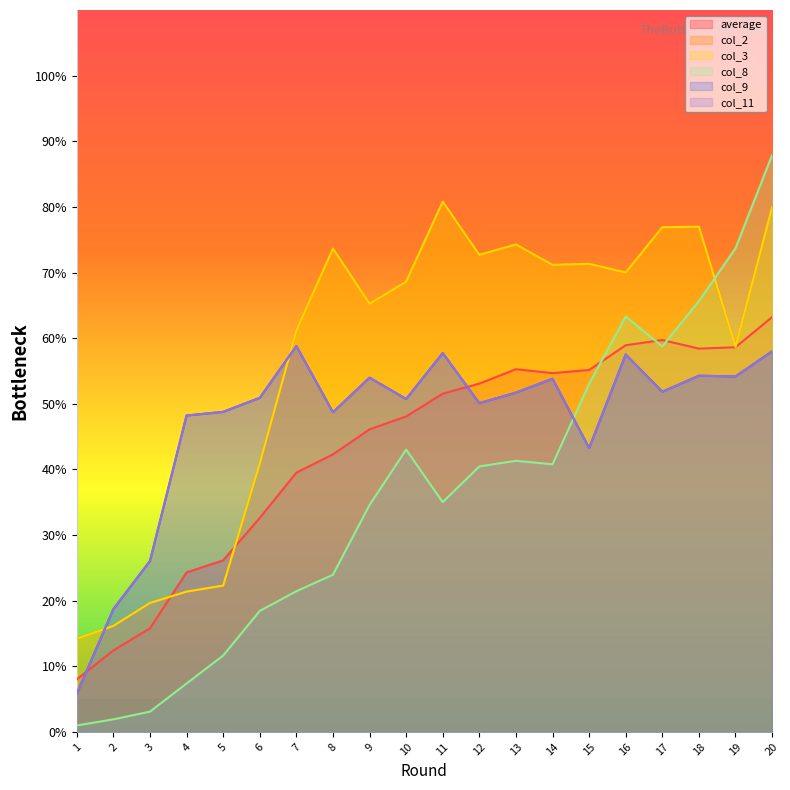

Does the chart have visible grid lines?

No